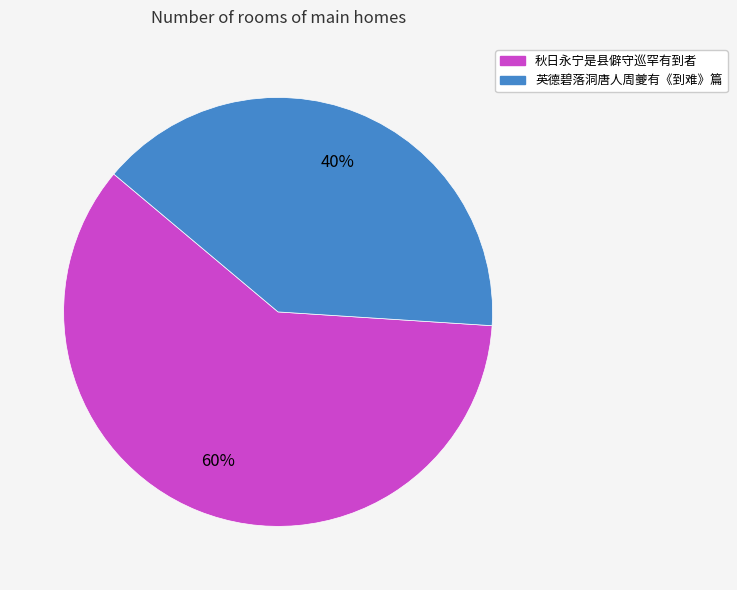

Combined, do 英德碧落洞唐人周夔有《到难》篇 and 秋日永宁是县僻守巡罕有到者 account for over 50%?

Yes